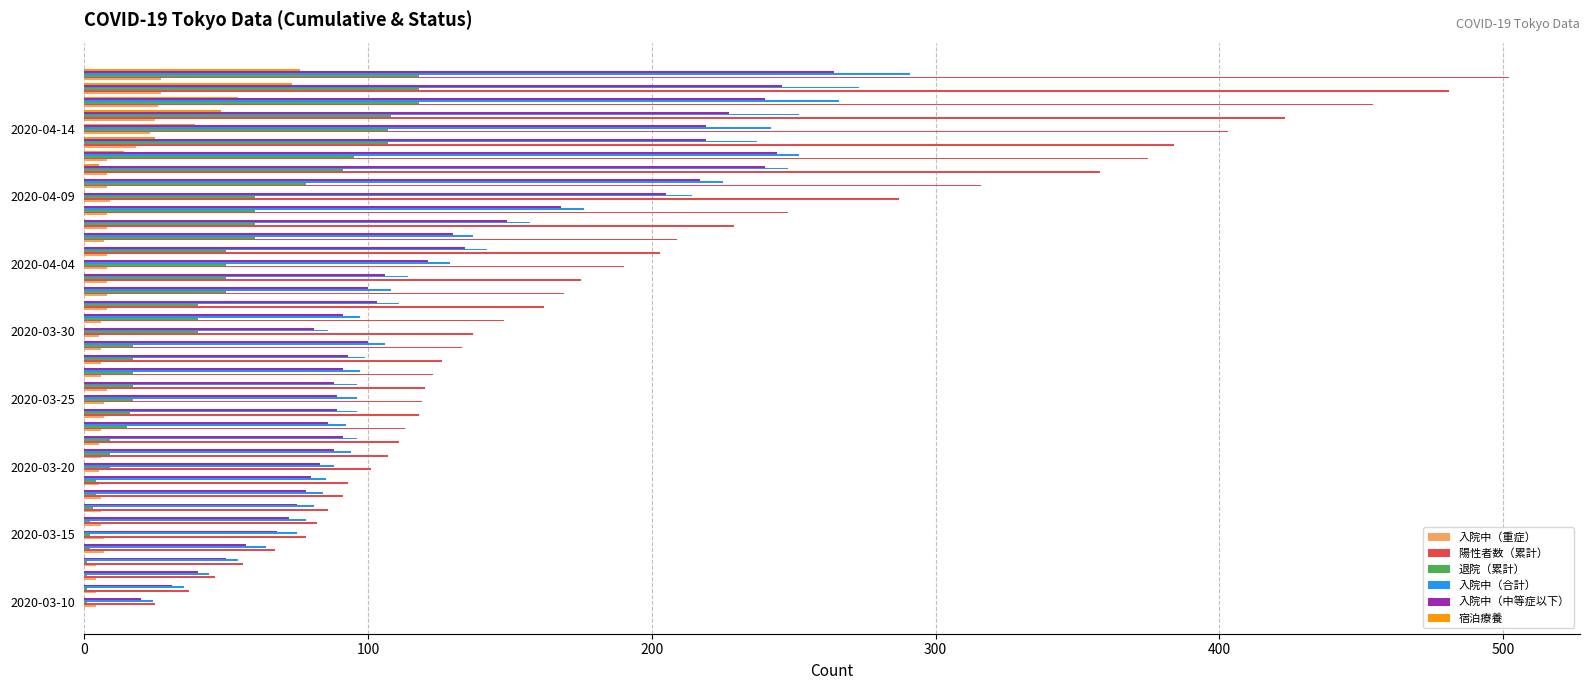

What is the greatest value displayed?

502